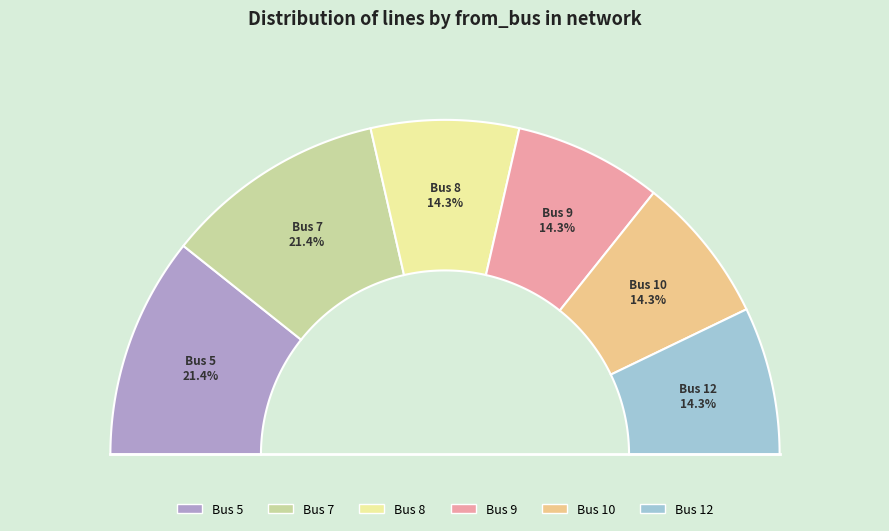

Which category has the biggest portion of the pie?

5